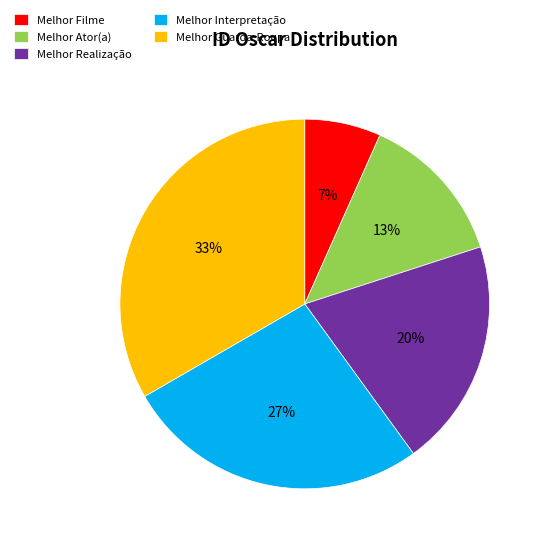

To the nearest percent, what is the average slice percentage?

20%